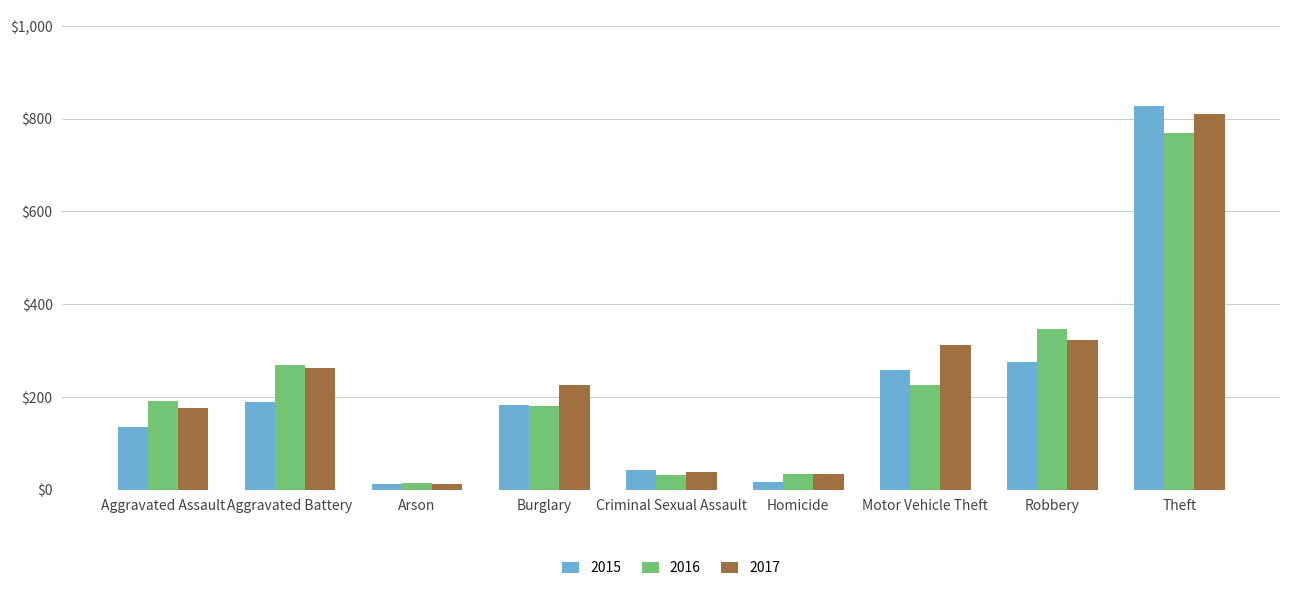

The 2017 series shows 13 at Arson. True or false?

True